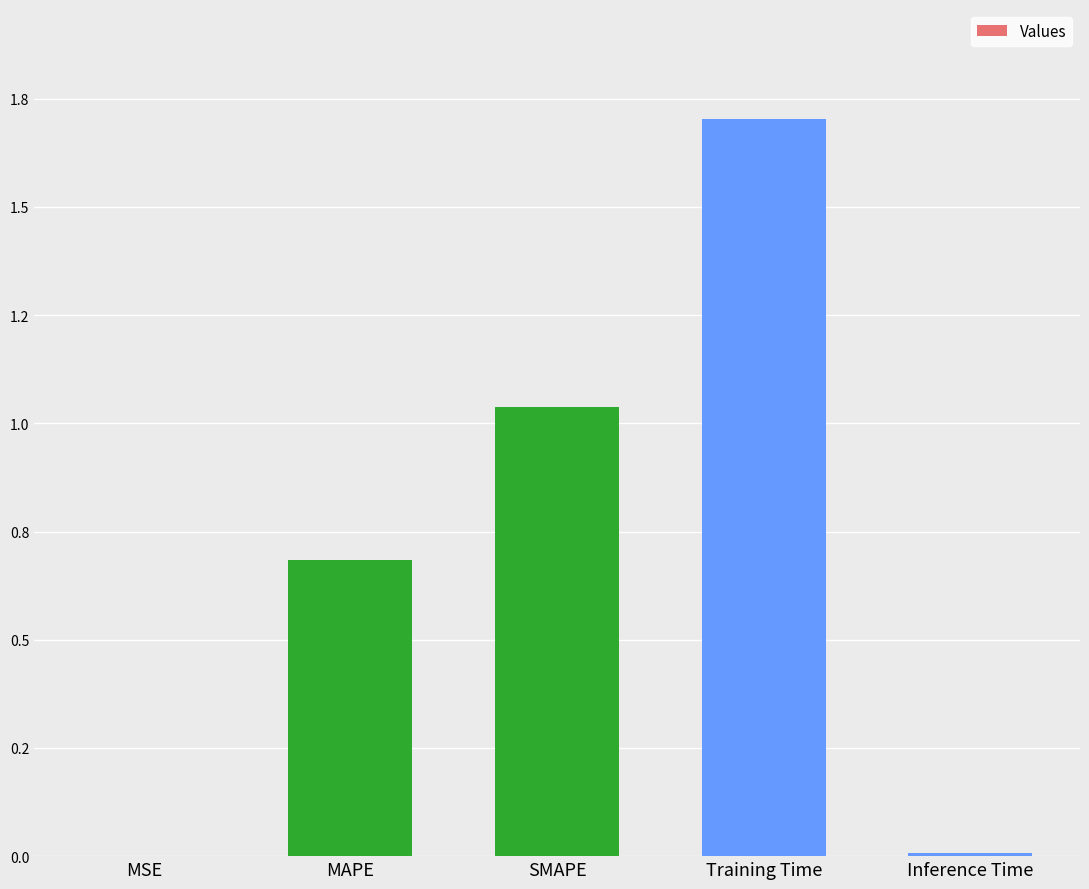

Where is the data nearest to the value 0?

MSE